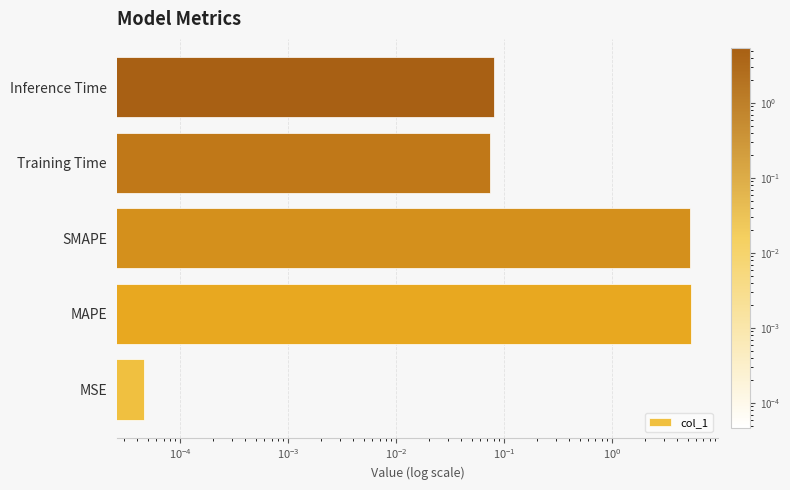

What is the maximum value shown in the chart?

5.4